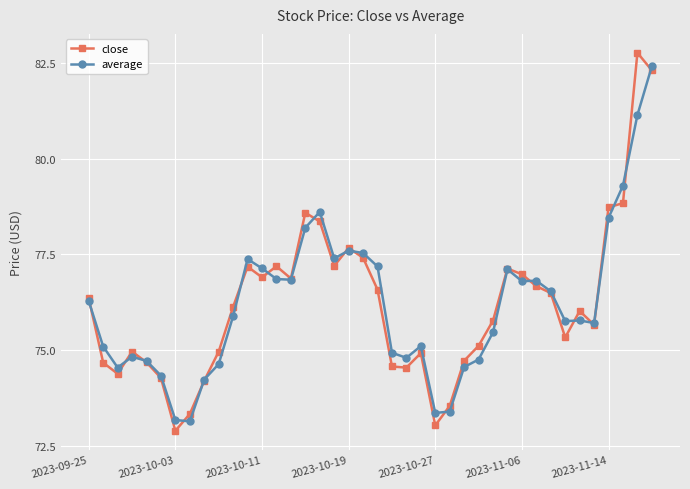

Which series has the widest spread of values?

close